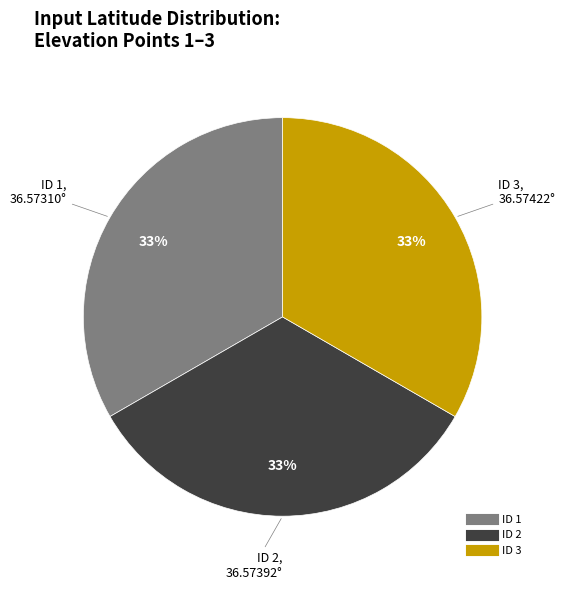

Is there any slice that represents more than half of the pie?

No